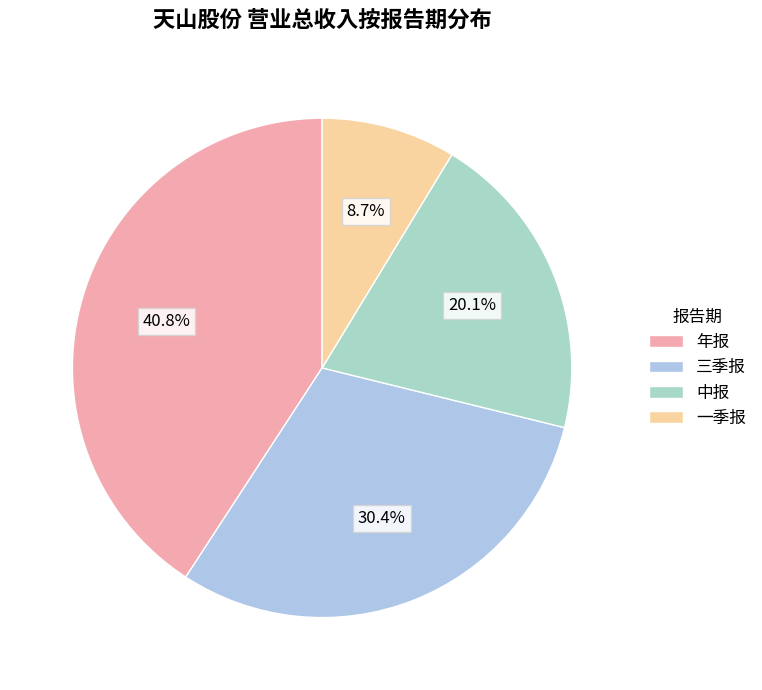

To the nearest percent, what percentage of the pie is 一季报?

9%